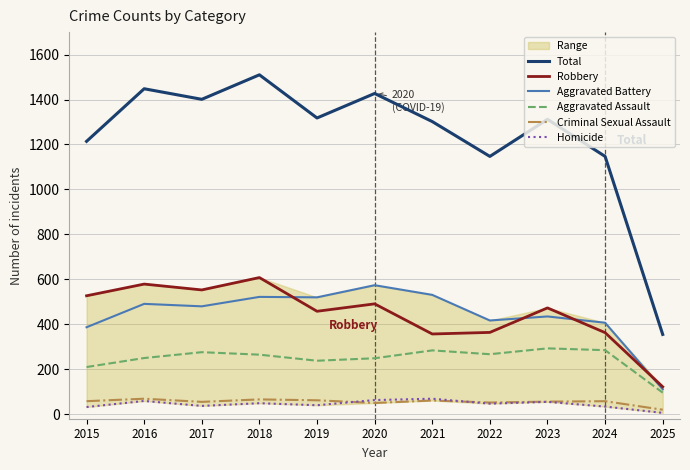

How many categories are shown in the chart?

11